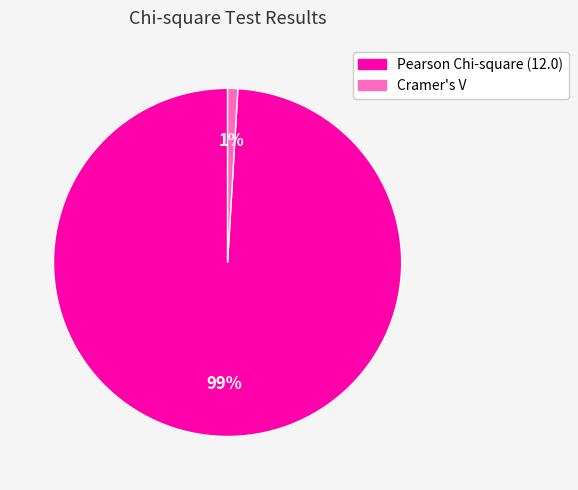

How many slices are in this pie chart?

2